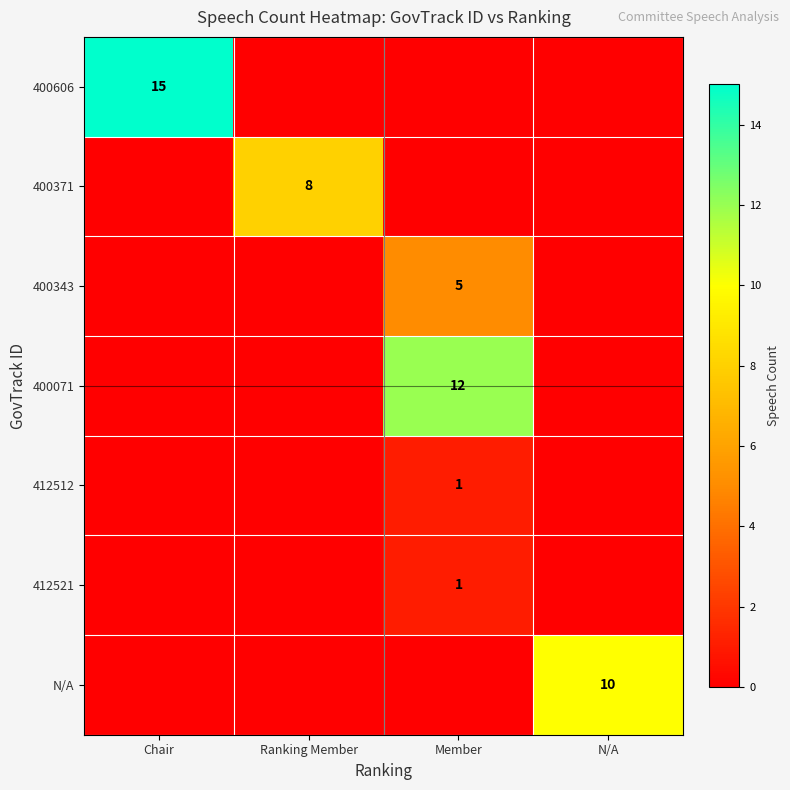

How many values in the 412521 series exceed 0?

1